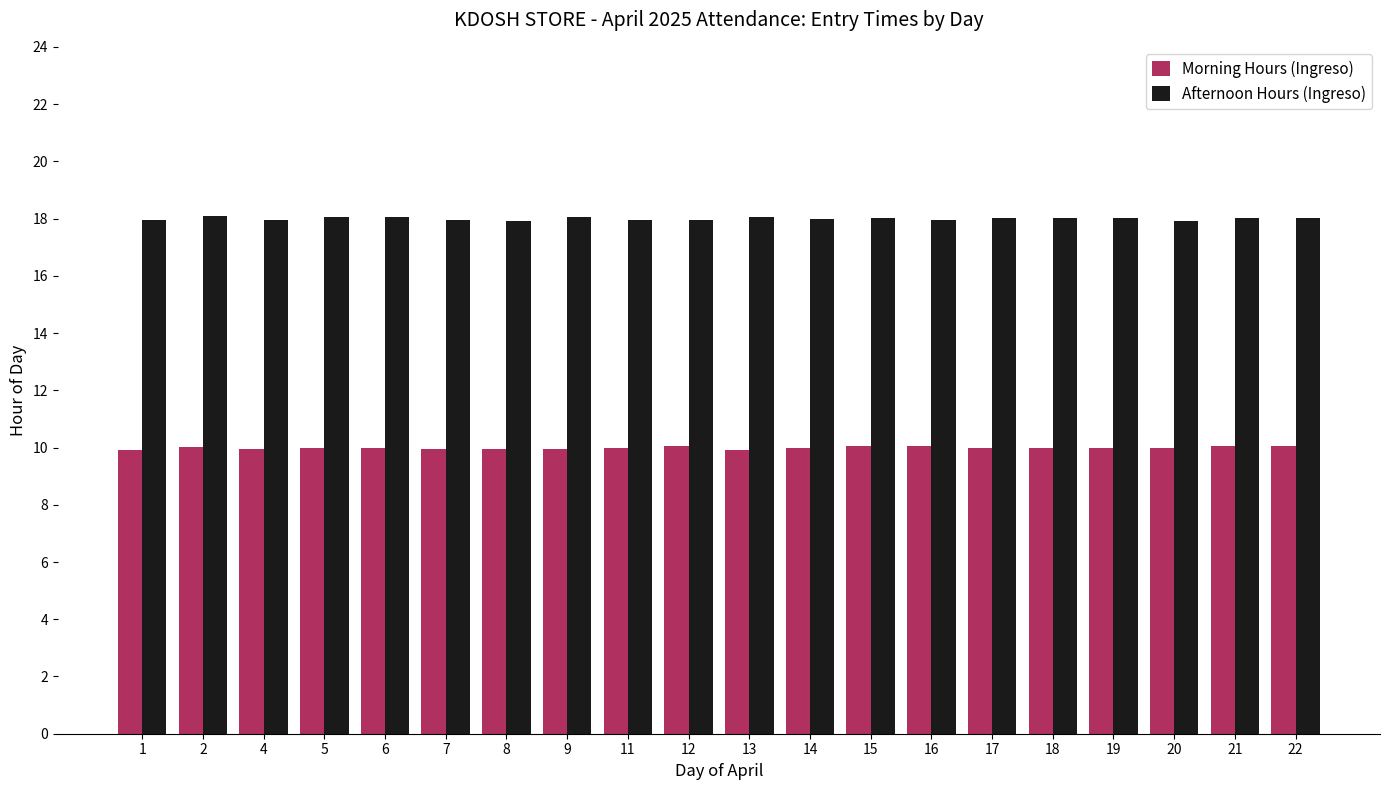

What is the maximum value shown in the chart?

18.1